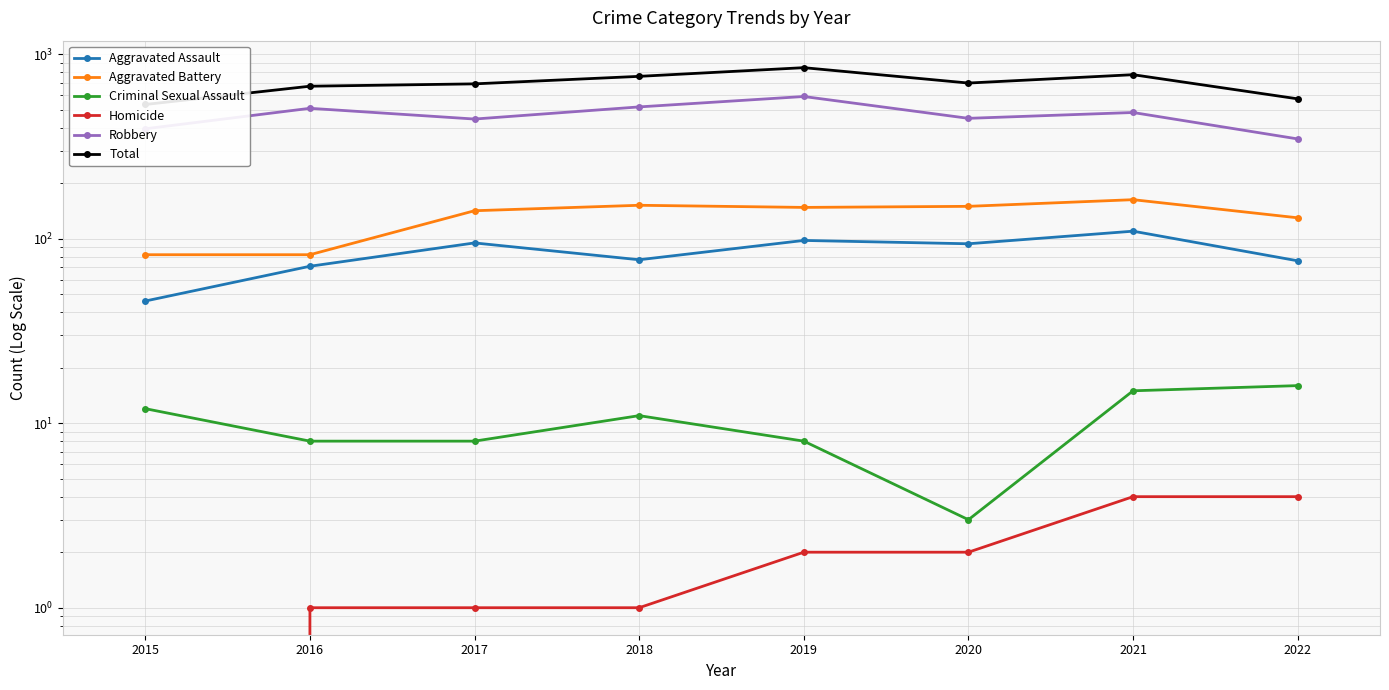

List the series in order of their peak value, lowest first.

Homicide, Criminal Sexual Assault, Aggravated Assault, Aggravated Battery, Robbery, Total